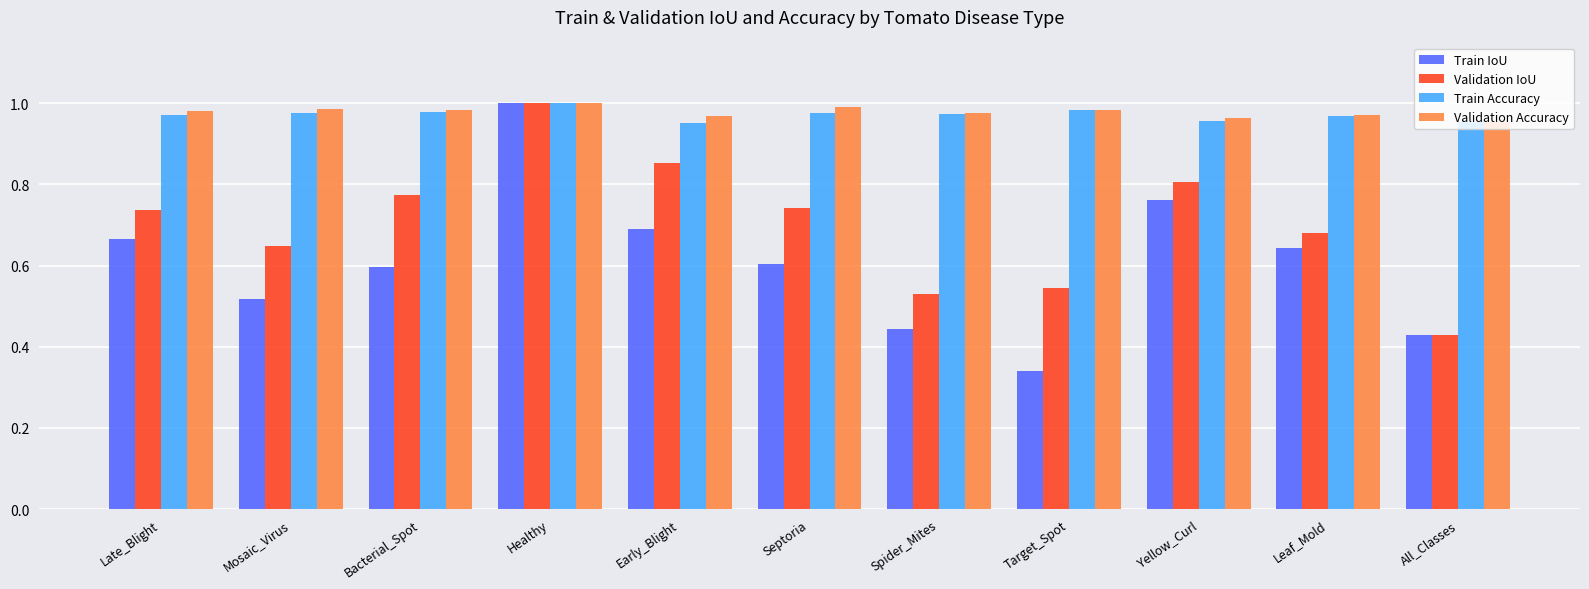

True or false: Train Accuracy has a value of 1.0 at Mosaic_Virus.

True